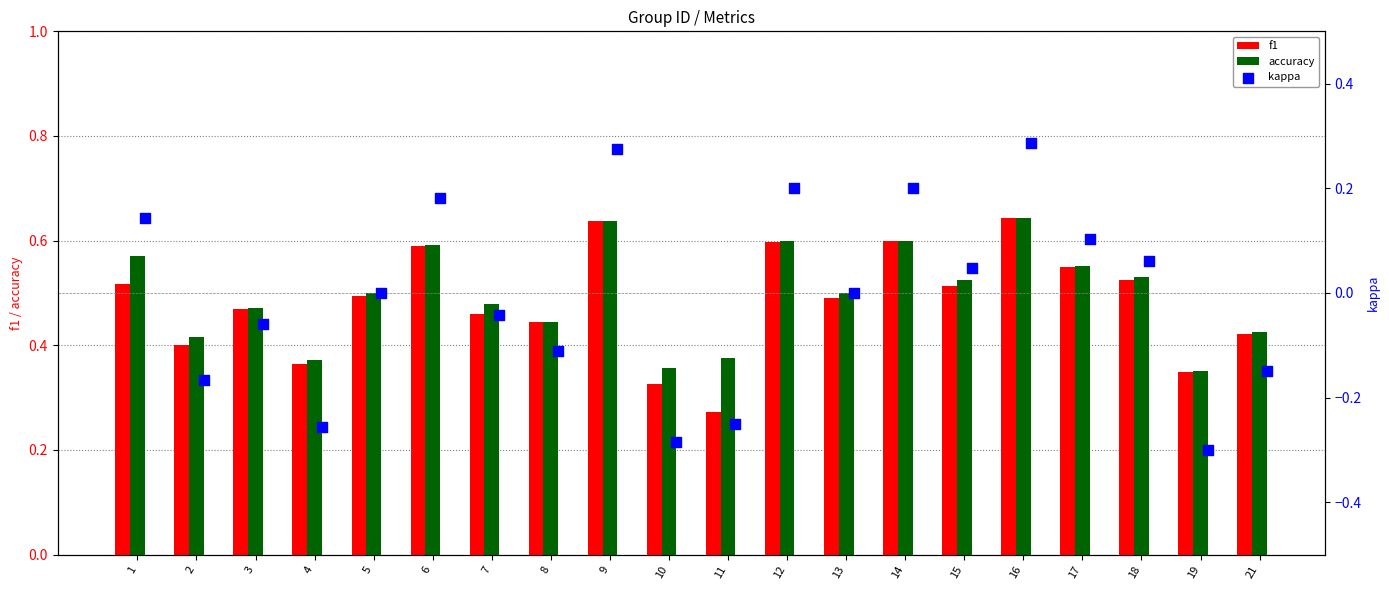

Which series has the widest spread of Y values?

kappa